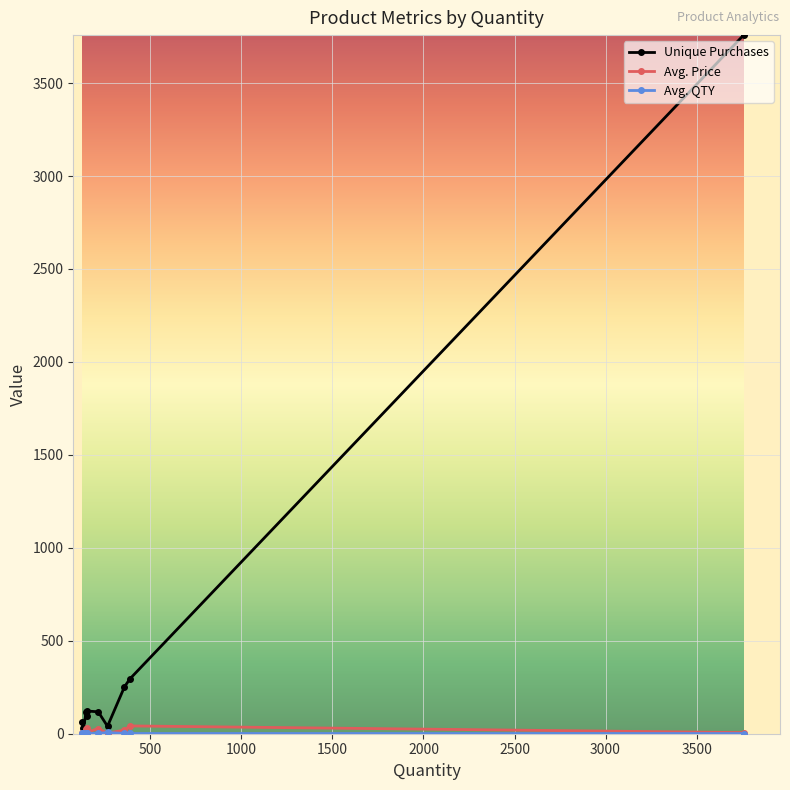

What is the sum of all Avg. Price values?

167.2